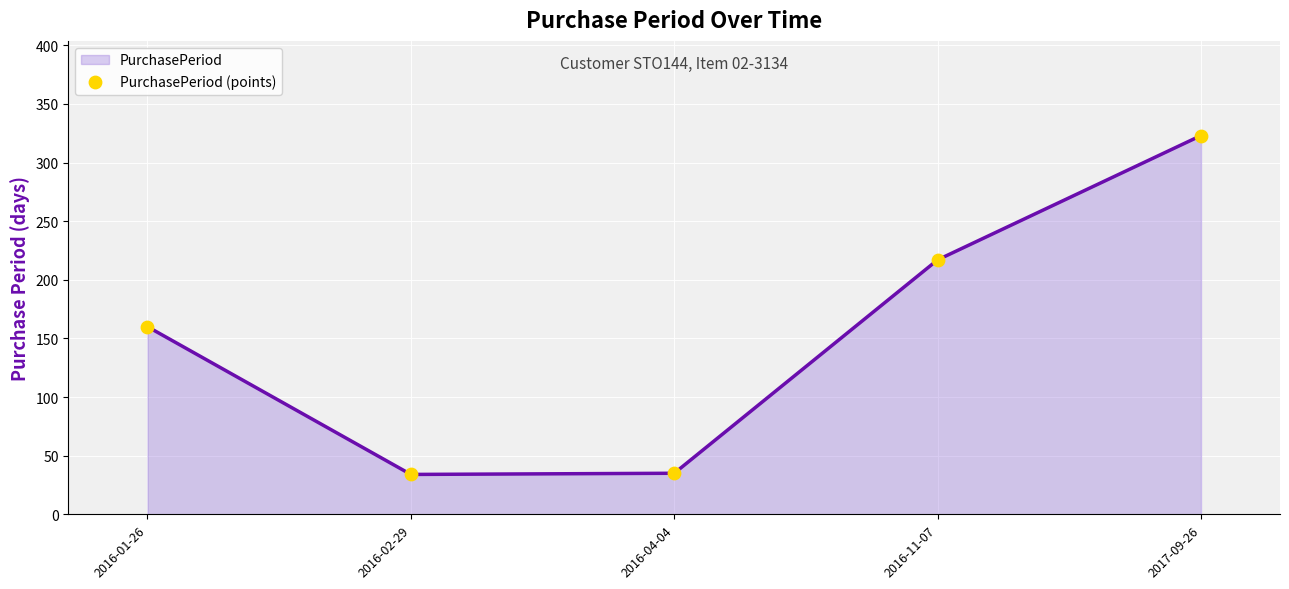

At which label is the value closest to 178?

2016-01-26